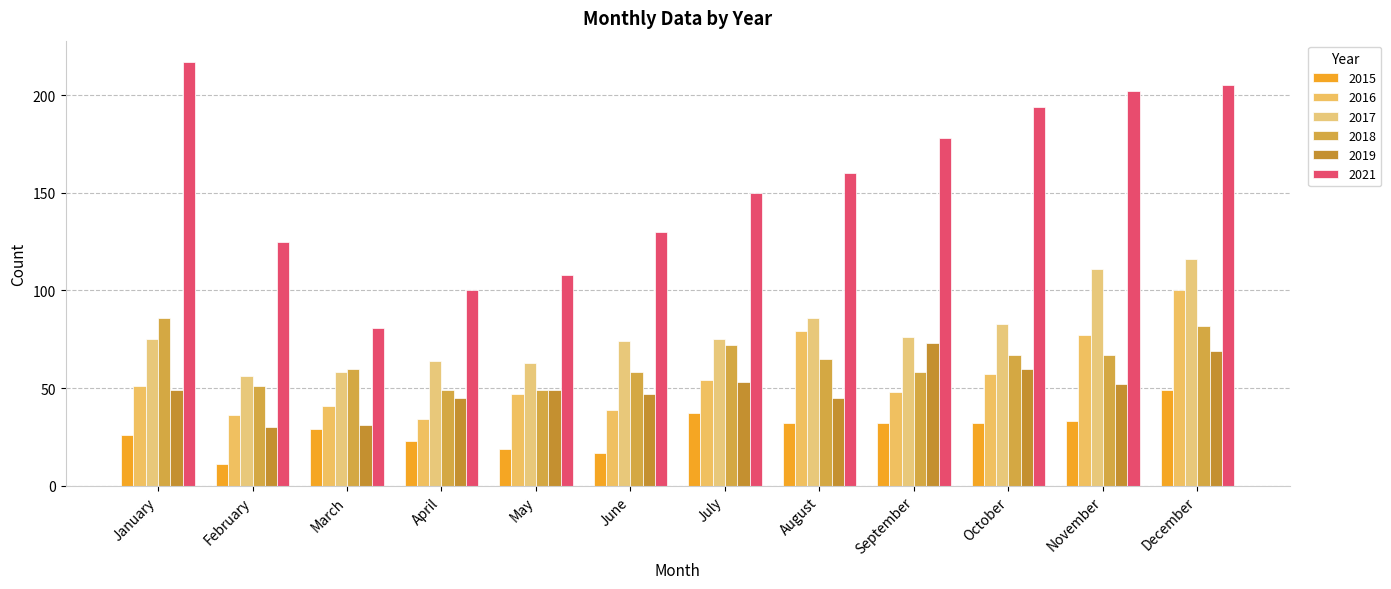

What is the total value across all series at February?

309